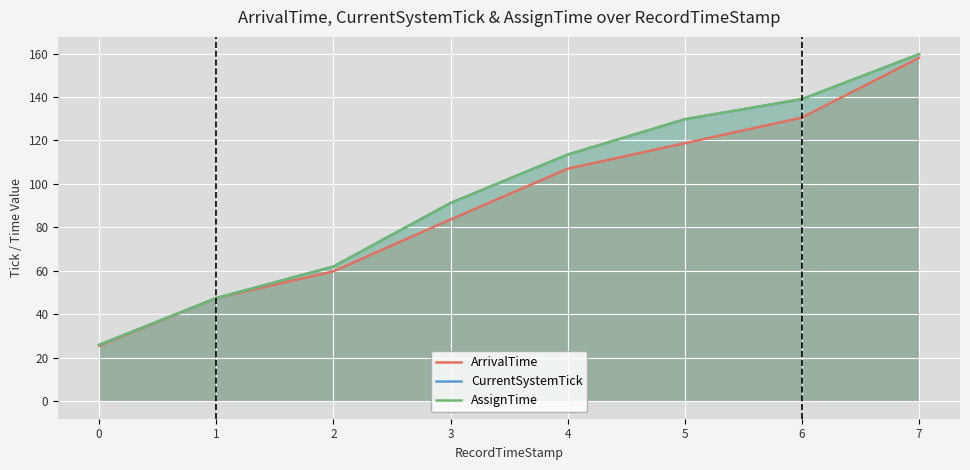

What is the lowest value of the CurrentSystemTick series?

26.0